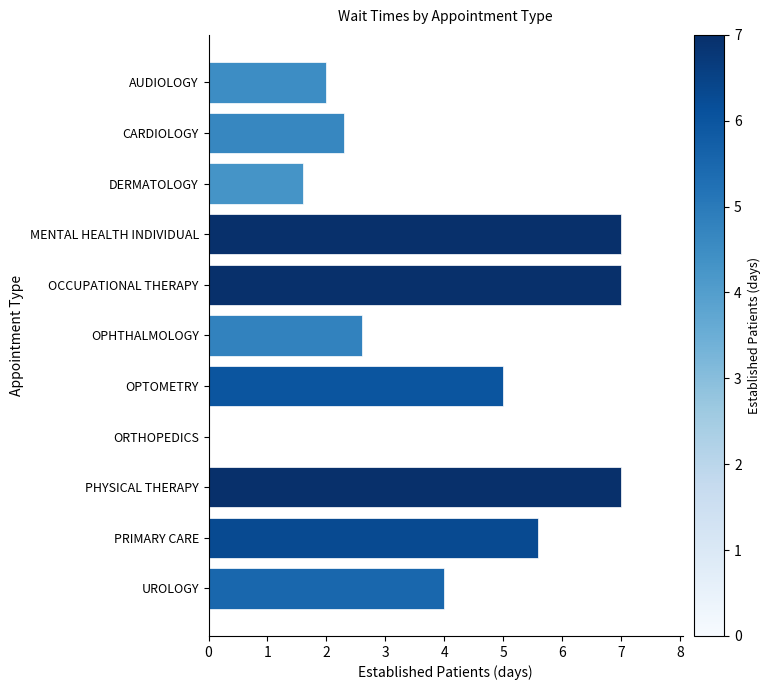

How many series are shown in this chart?

1